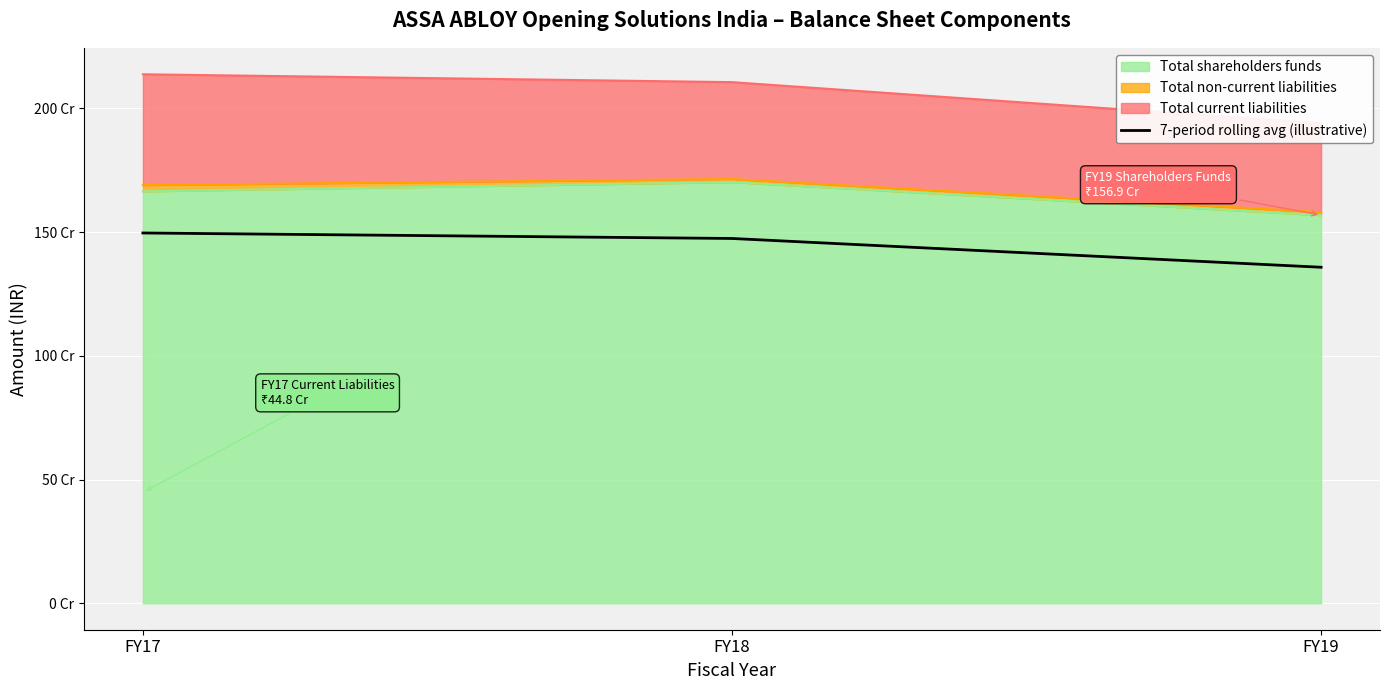

How many lines are shown in the chart?

1